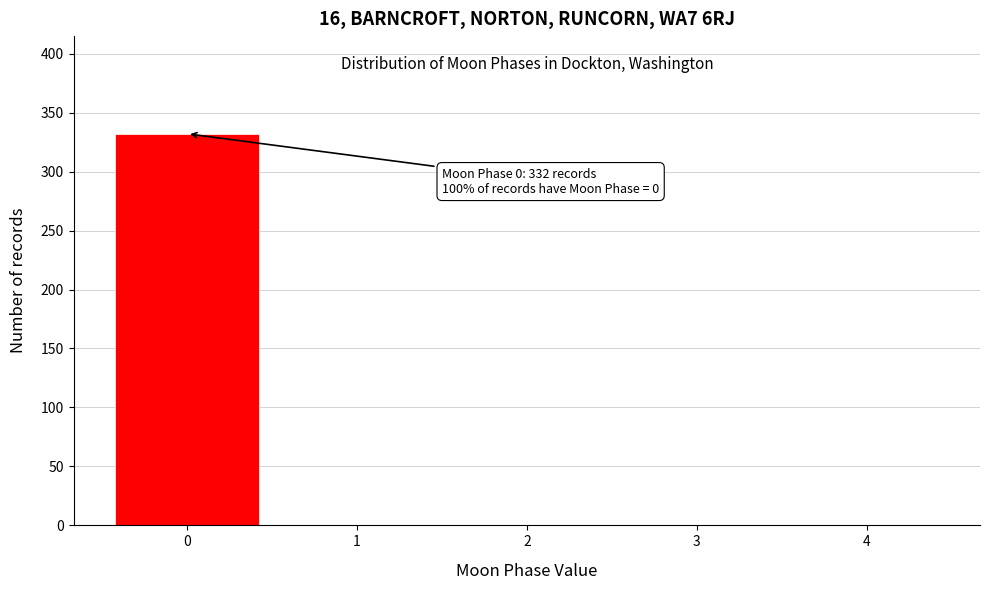

Over which range of the x-axis is the bar tallest?

-0.5 to 0.5